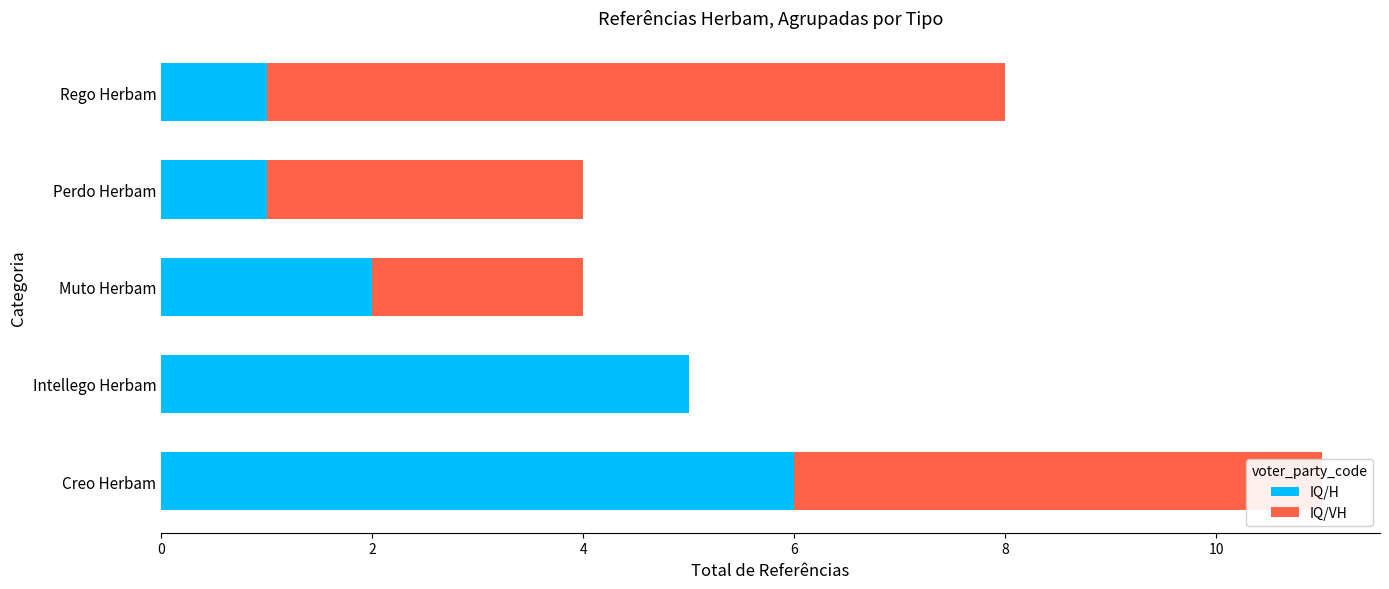

Is it true that IQ/H equals 1 at Muto Herbam?

False